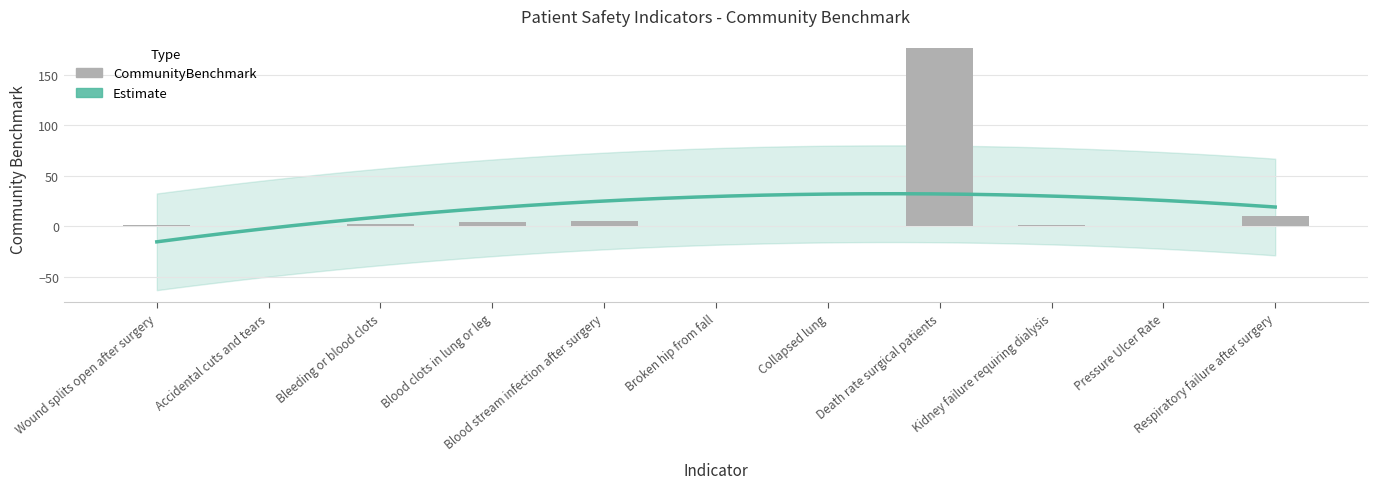

Reading right to left, extract all data points from this chart.

10.3	0.7	1.7	176.6	0.2	0.3	5.6	3.9	2.4	0.9	1.9